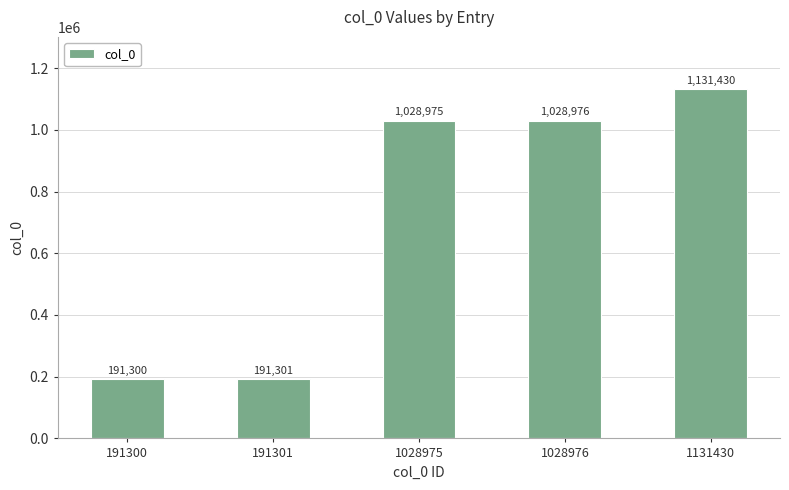

Reading right to left, extract all data points from this chart.

1131430=1131430	1028976=1028976	1028975=1028975	191301=191301	191300=191300